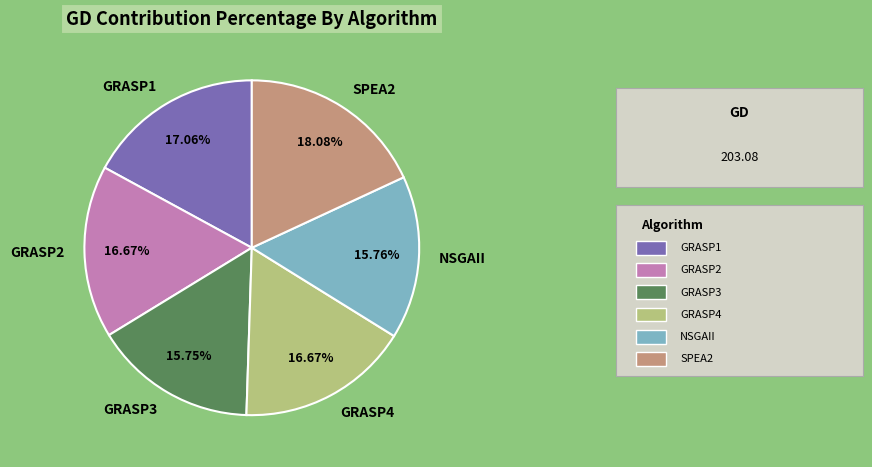

The GRASP2 slice represents 17% of the pie. True or false?

True